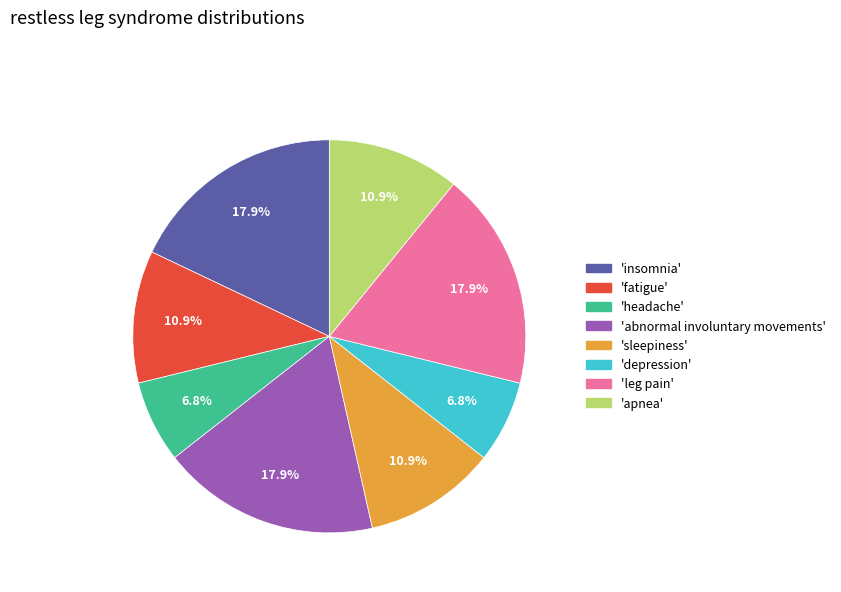

Is there a majority slice in this chart?

No